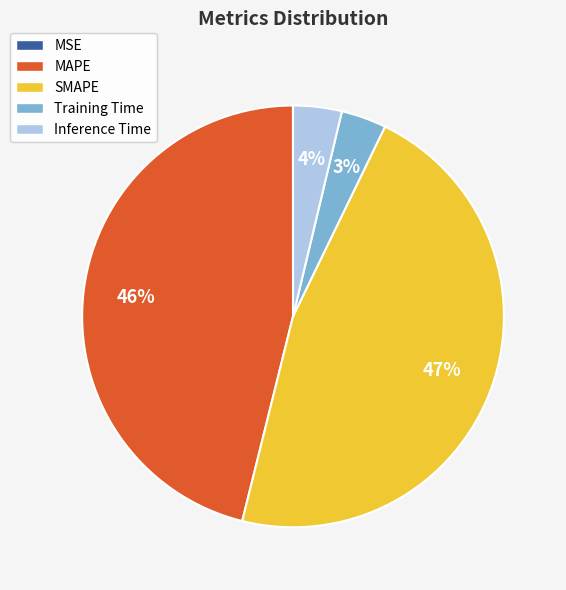

Which has a higher value, Training Time or SMAPE?

SMAPE